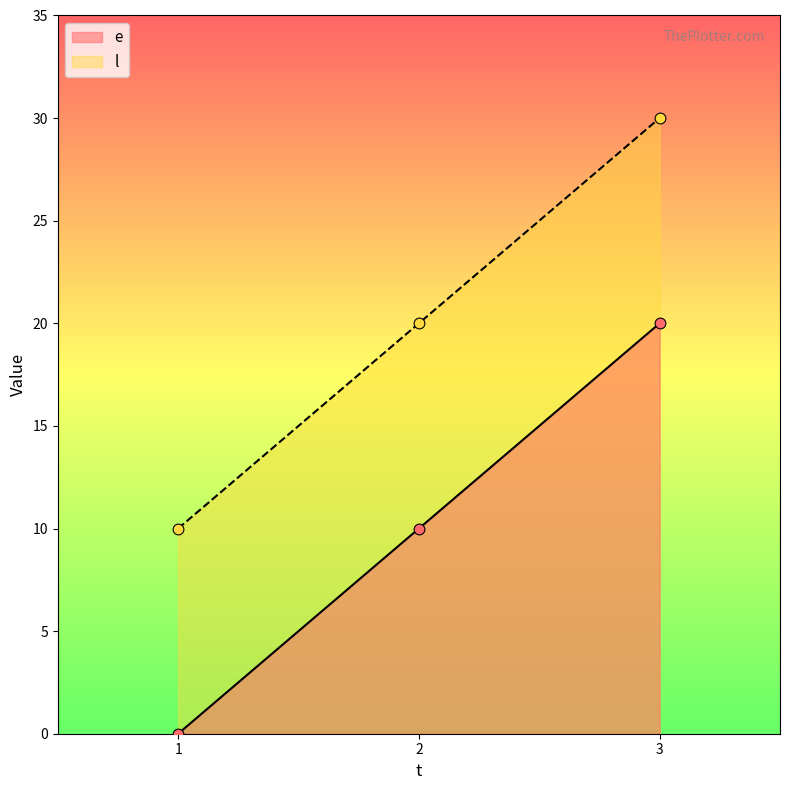

Which series has the largest total across all categories?

l